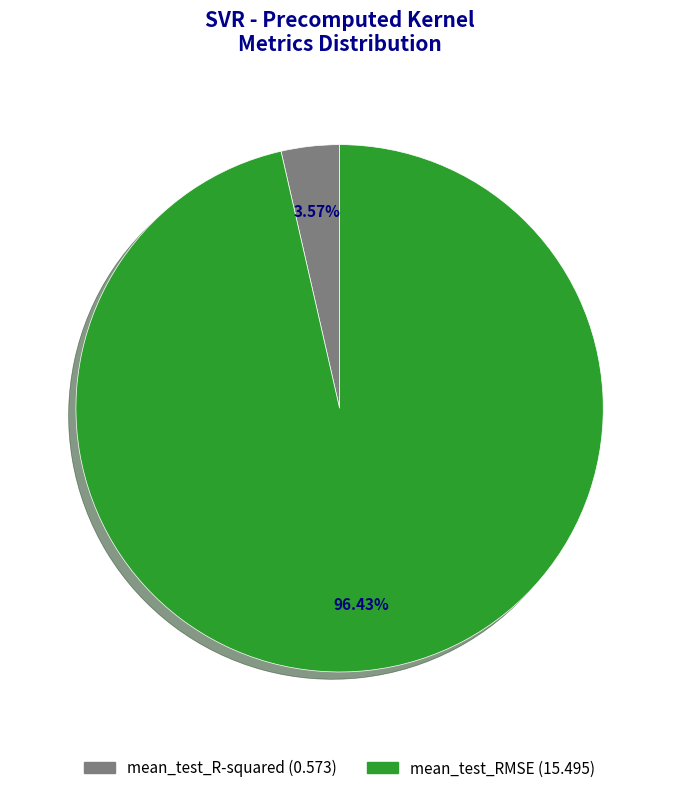

To the nearest percent, what is the combined percentage of mean_test_RMSE and mean_test_R-squared?

100%